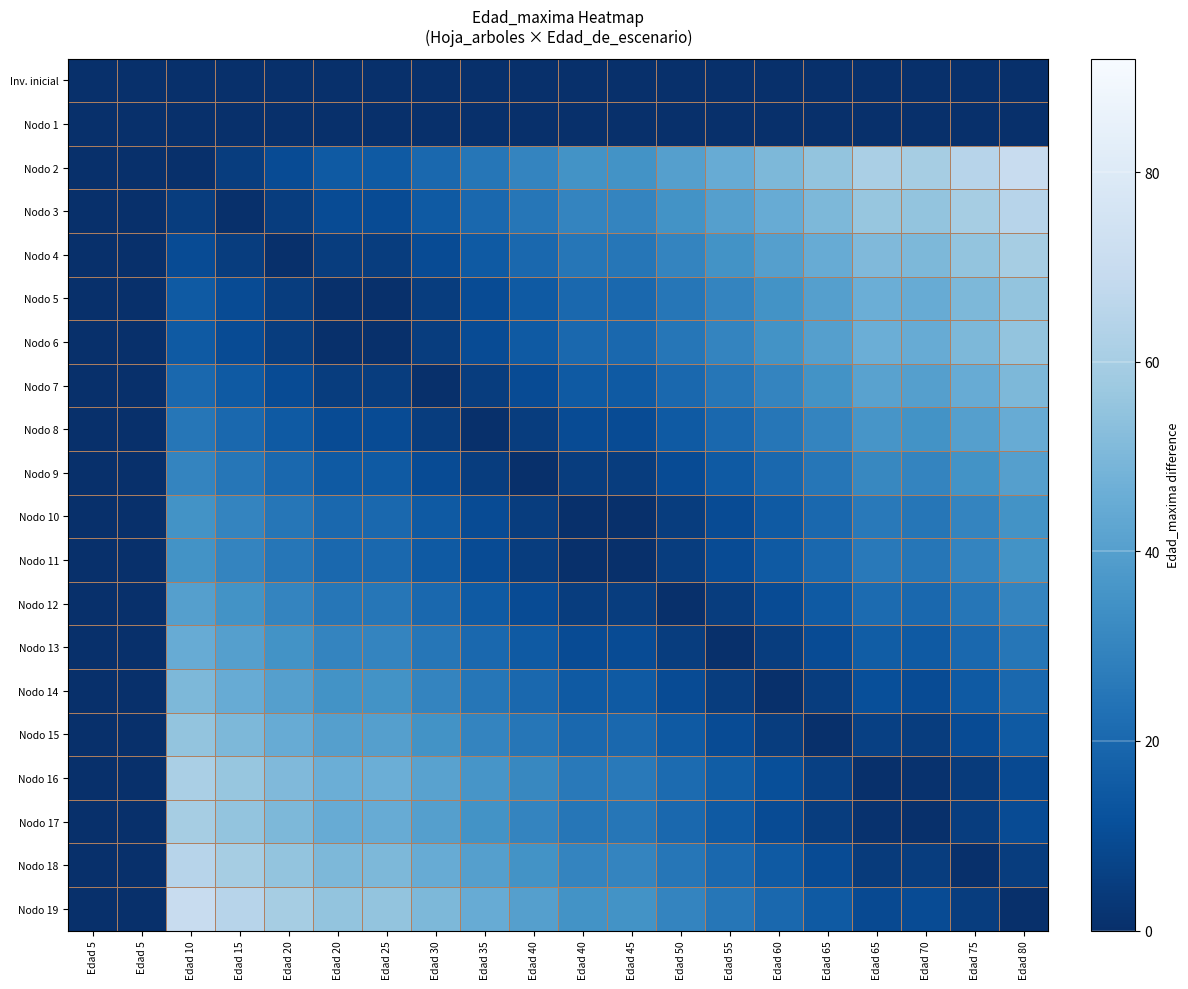

Which category has the highest value across all series?

Edad 80